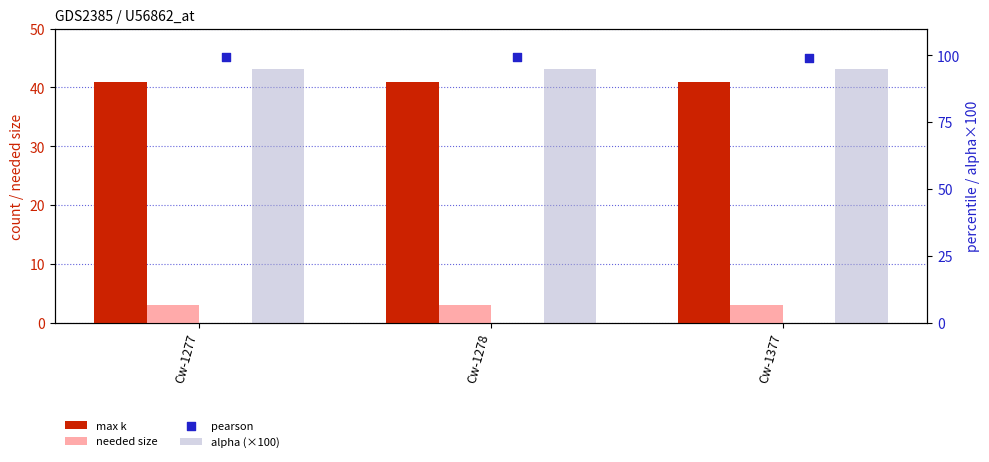

Which series has the largest Y range (max minus min)?

pearson